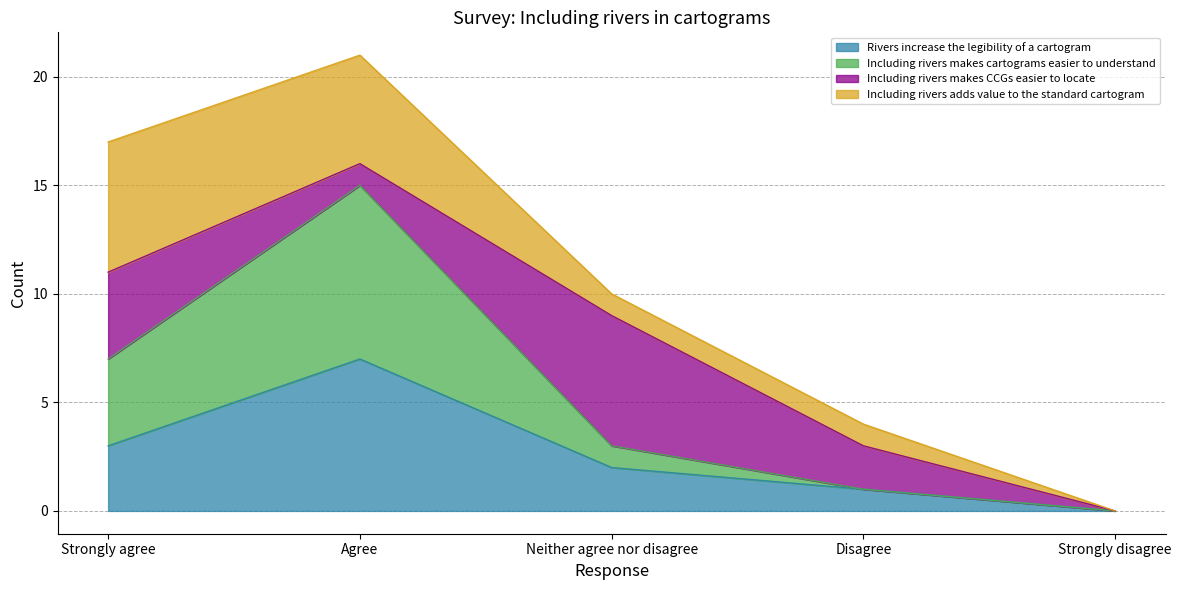

In Including rivers makes cartograms easier to understand, how many points are higher than both neighbors (excluding endpoints)?

1